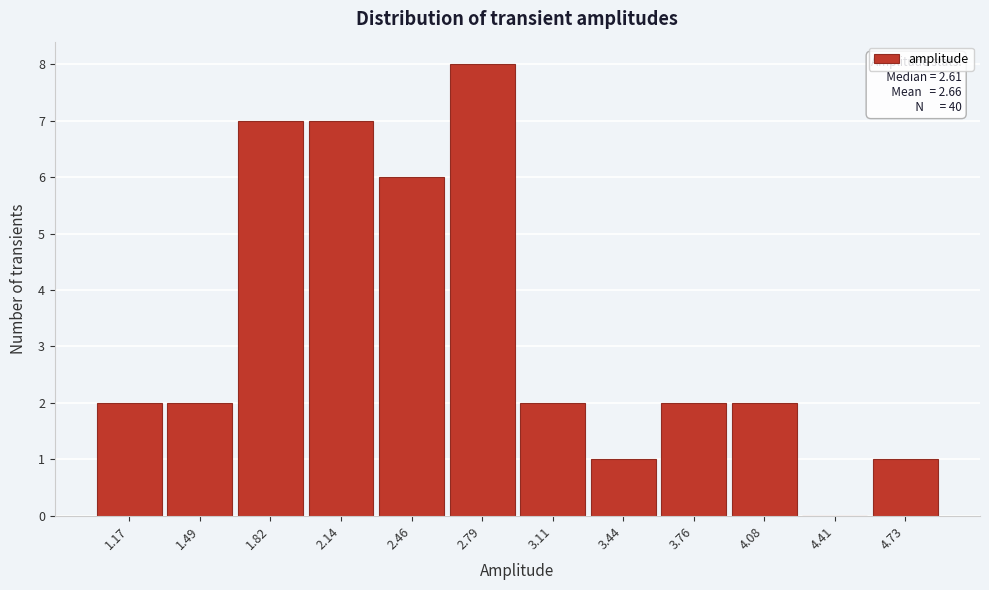

Reading right to left, what are all the values shown in this chart?

4.73=1	4.41=0	4.08=2	3.76=2	3.44=1	3.11=2	2.79=8	2.46=6	2.14=7	1.82=7	1.49=2	1.17=2